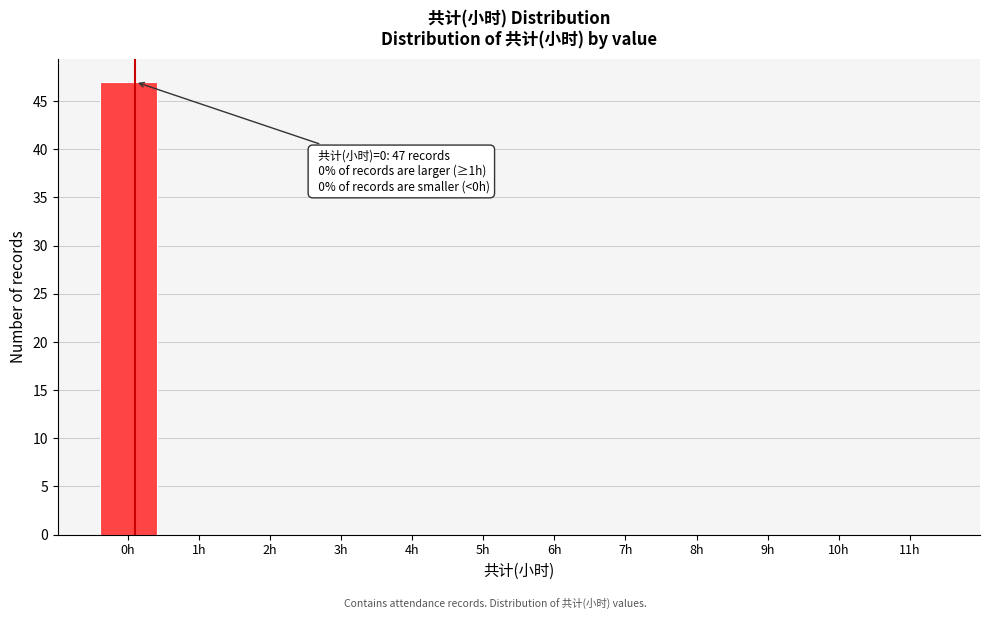

What is the greatest value displayed?

47